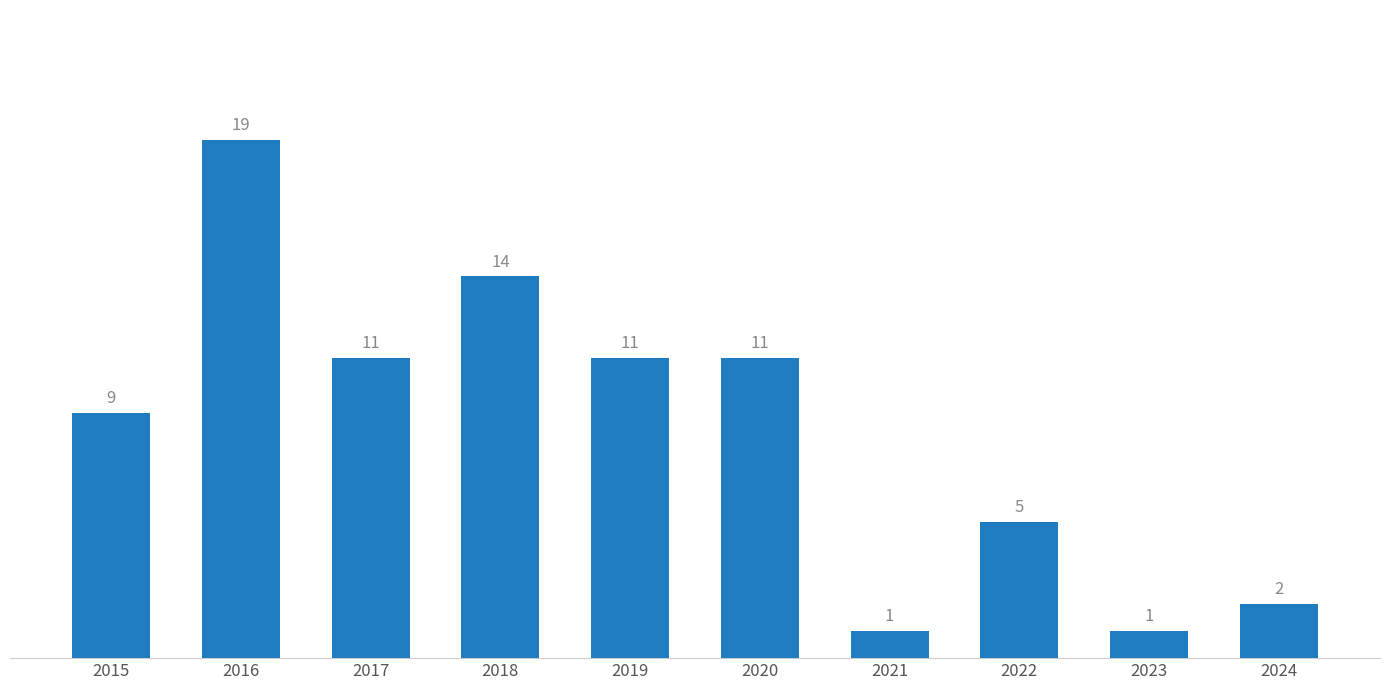

How many bars are there in total?

10